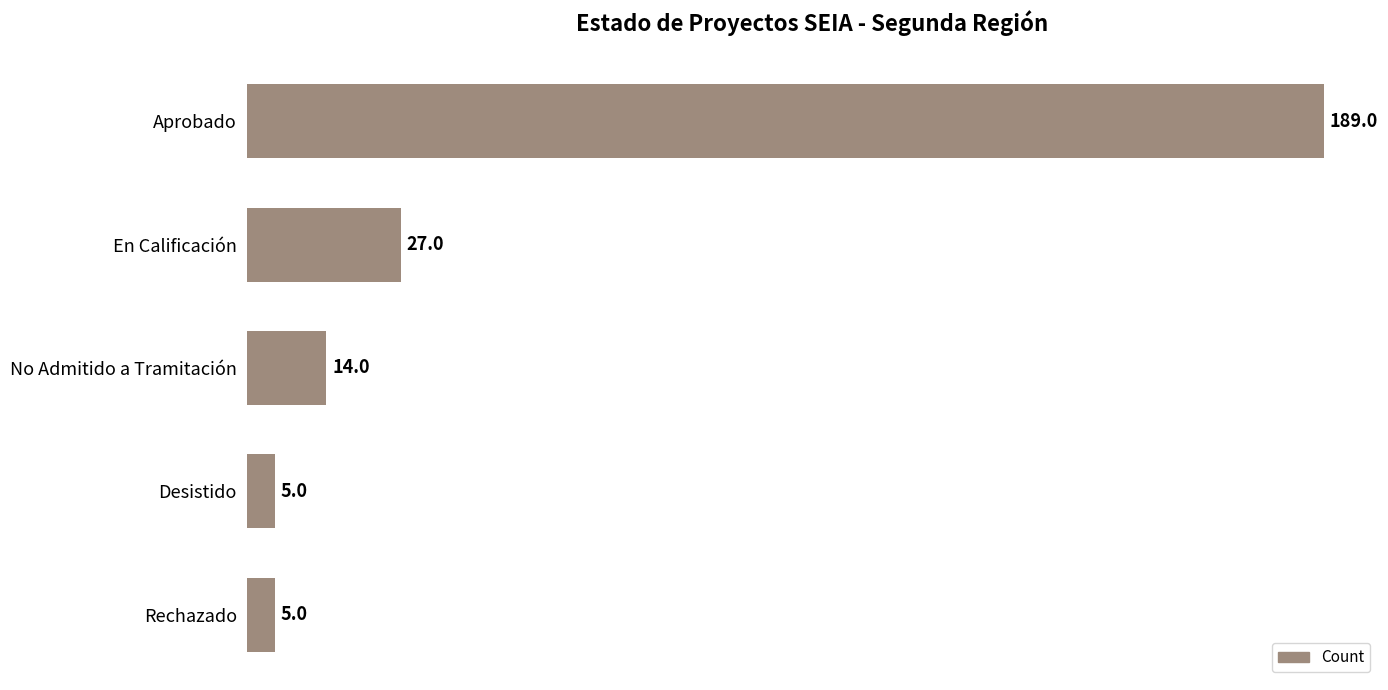

What is the smallest value displayed?

5